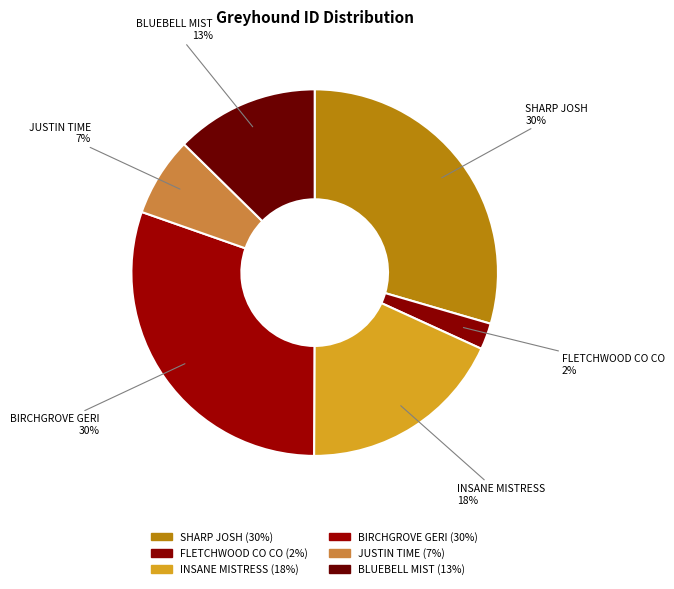

To the nearest percent, what is the average slice percentage?

17%